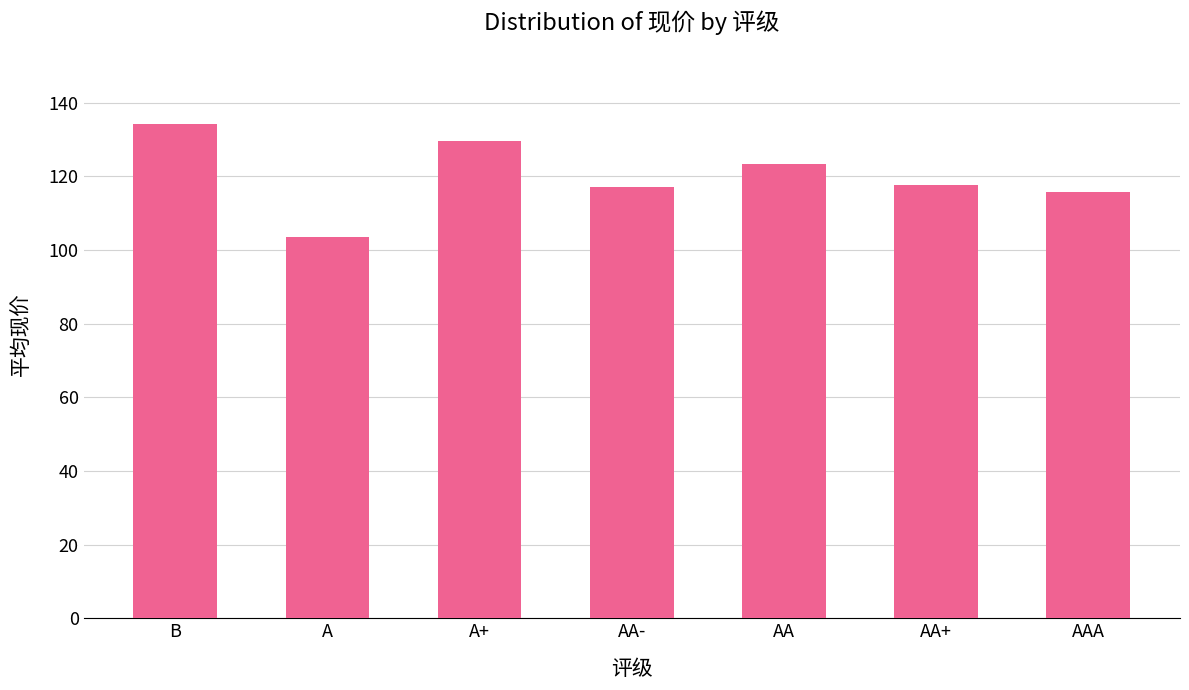

What is the label of the 4th bar from the right?

AA-